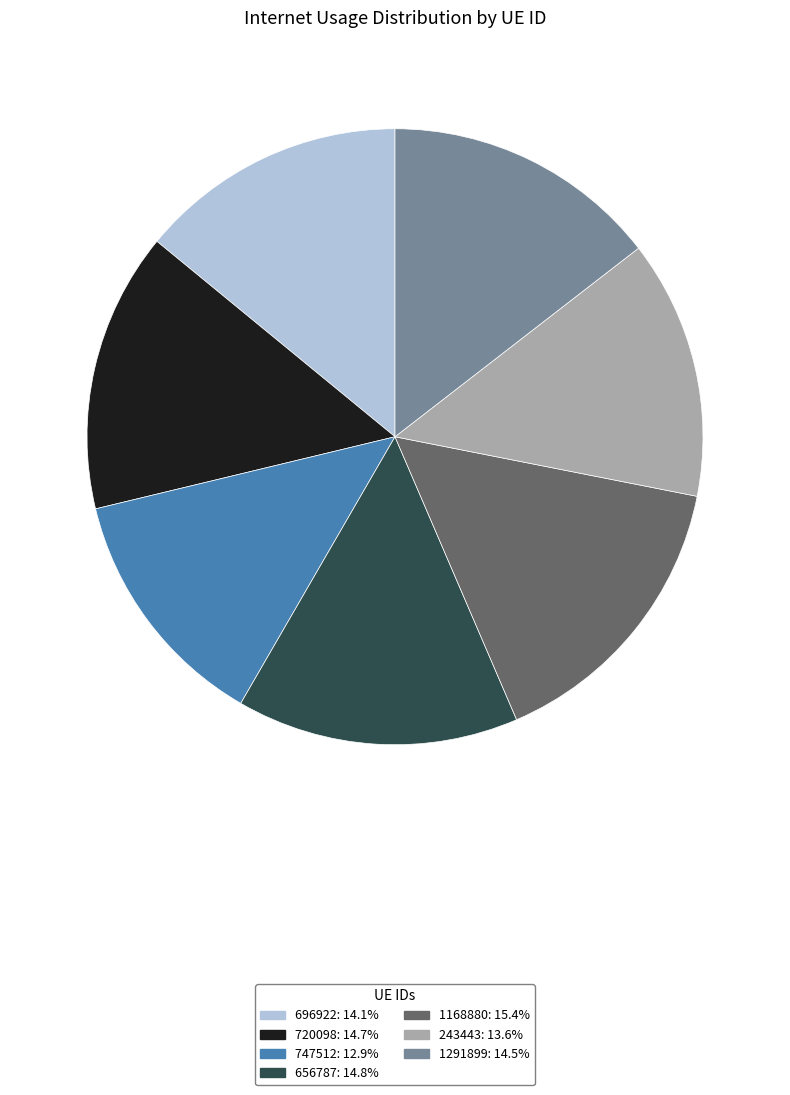

What is the largest slice in the pie chart?

1168880